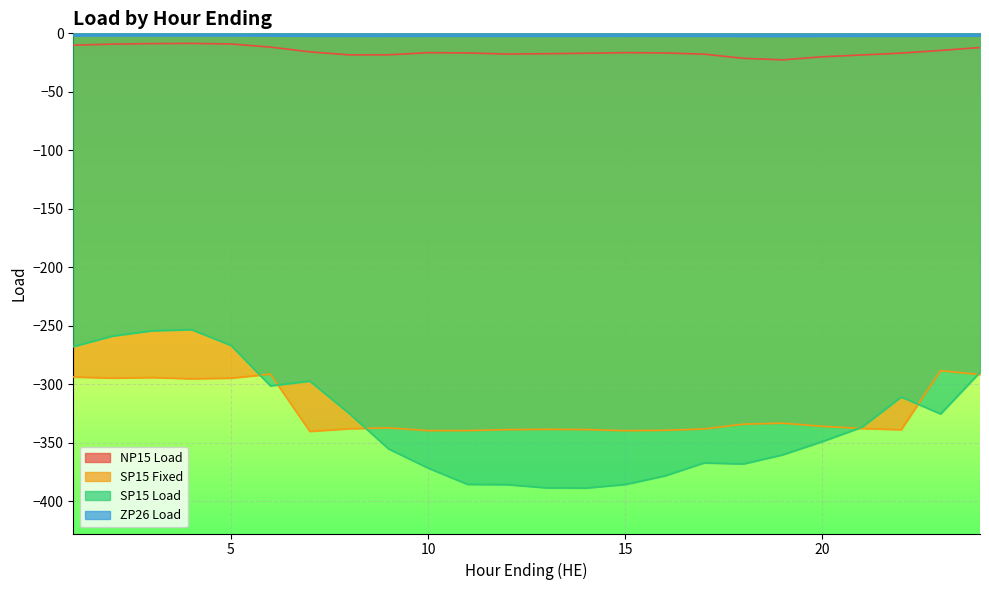

How many lines are shown in the chart?

4